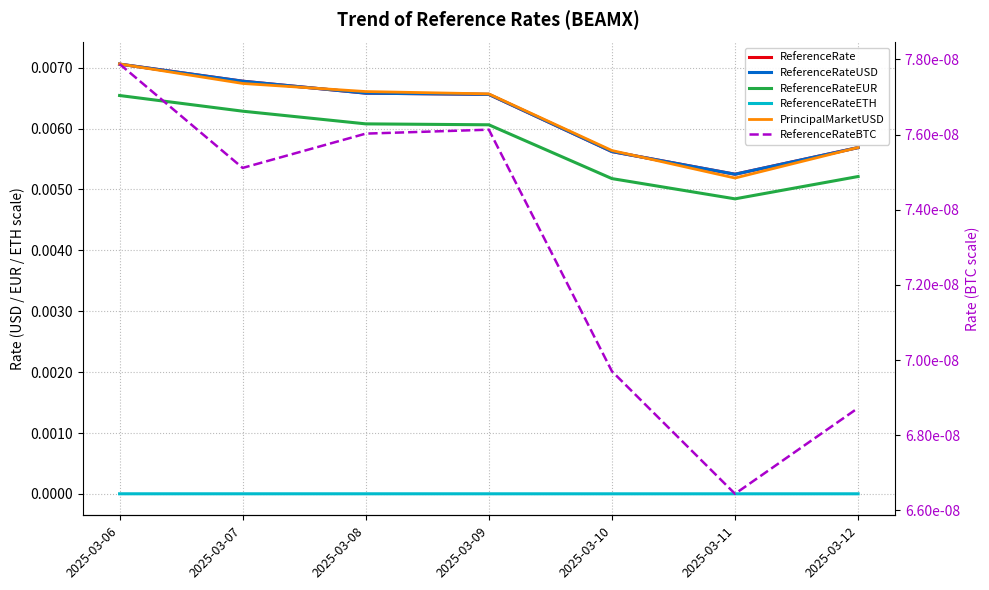

Rank the categories by PrincipalMarketUSD value from highest to lowest.

2025-03-06, 2025-03-07, 2025-03-08, 2025-03-09, 2025-03-12, 2025-03-10, 2025-03-11